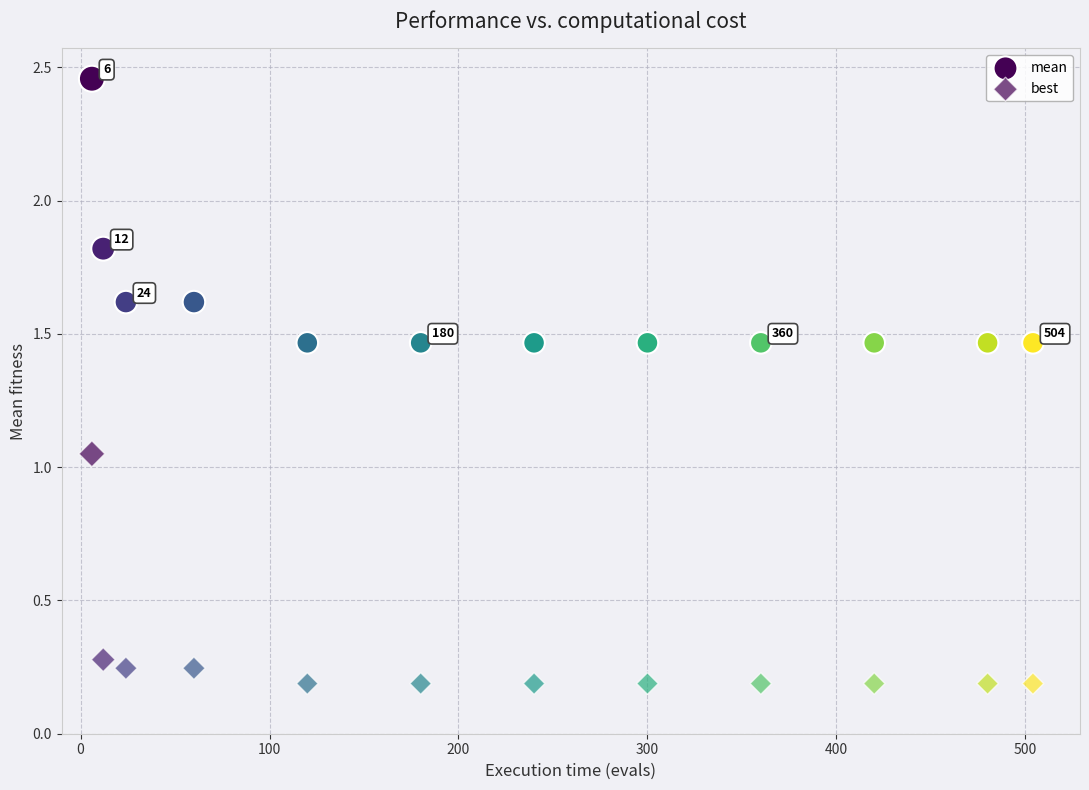

Count the number of points in this scatter plot.

24